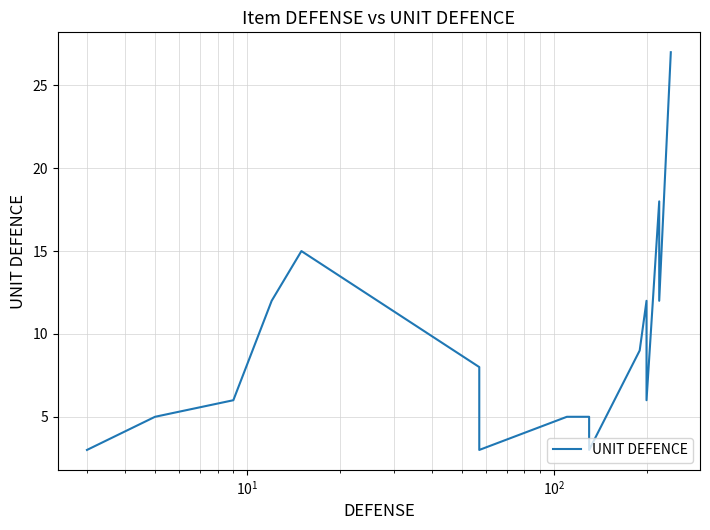

Is it true that the value at 11 is 3?

False